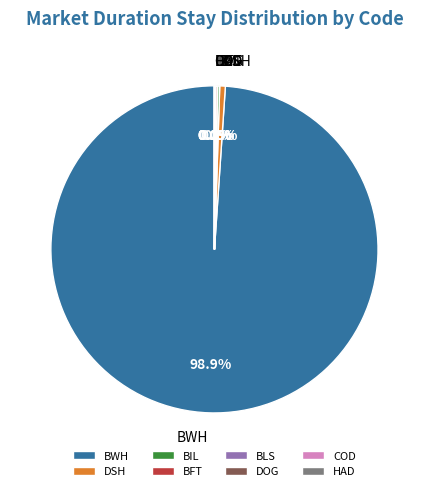

What is the largest slice in the pie chart?

BWH